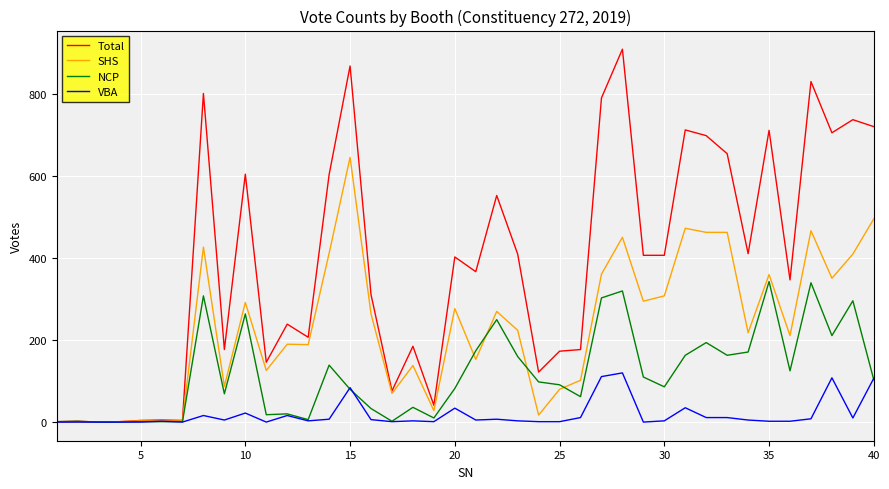

Count the number of categories in the chart.

40